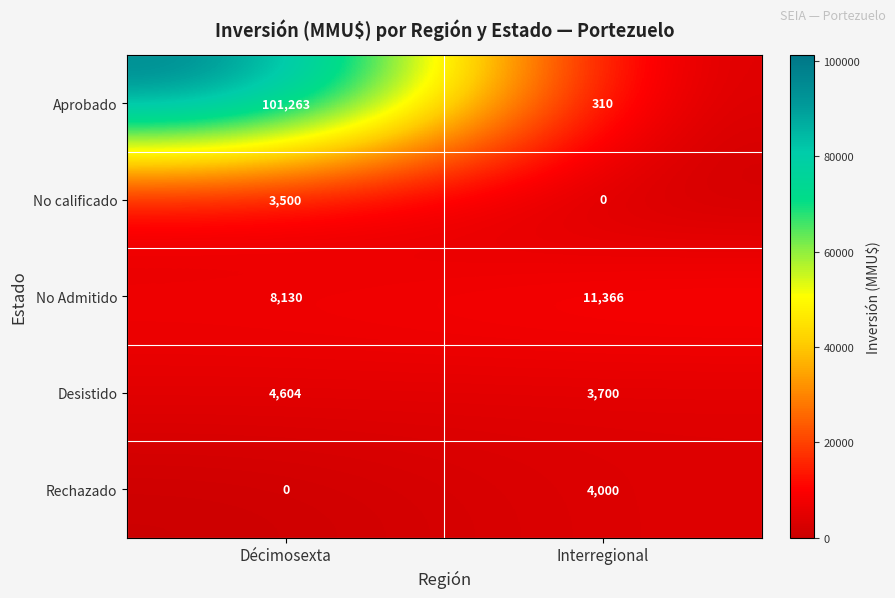

Between Décimosexta and Interregional, which series saw the biggest shift?

Aprobado